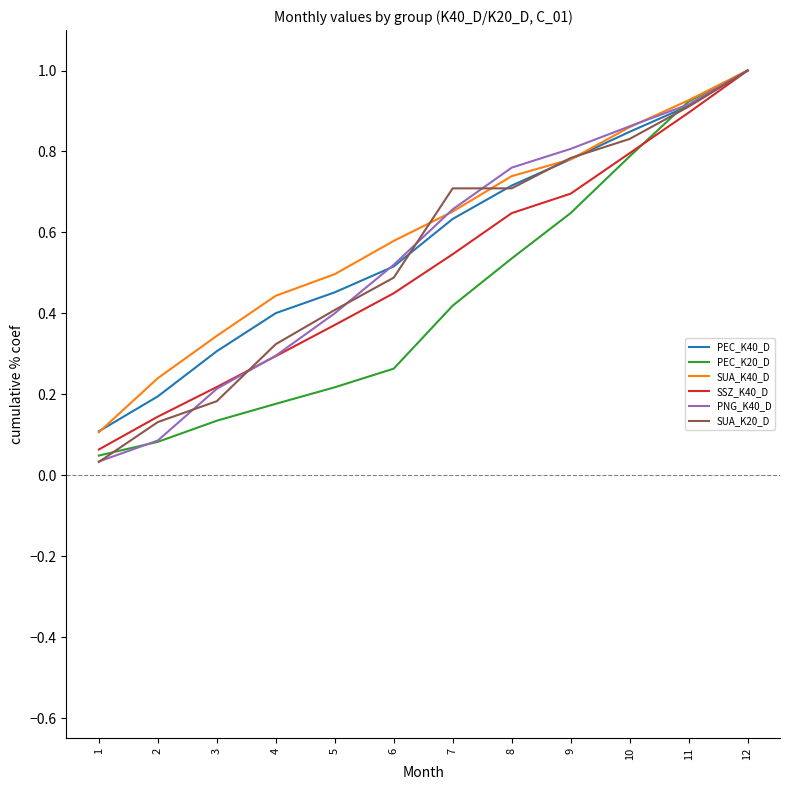

The value of SUA_K40_D at 1 is 0.0. True or false?

False